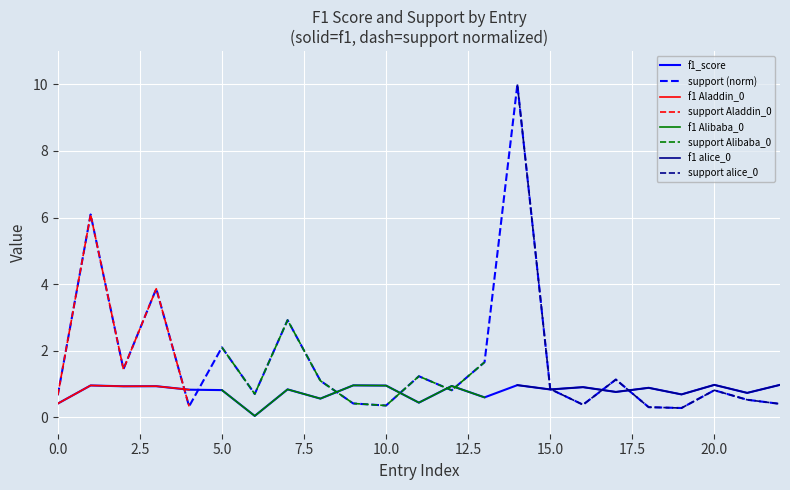

At which label does support reach its minimum?

19